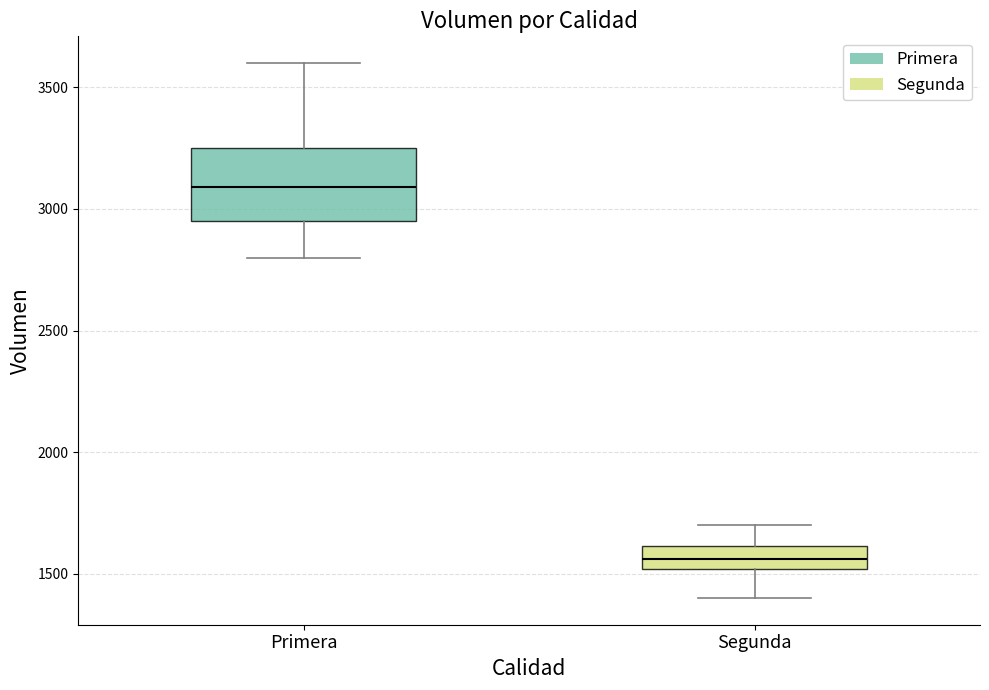

Which box has the lowest median line?

Segunda